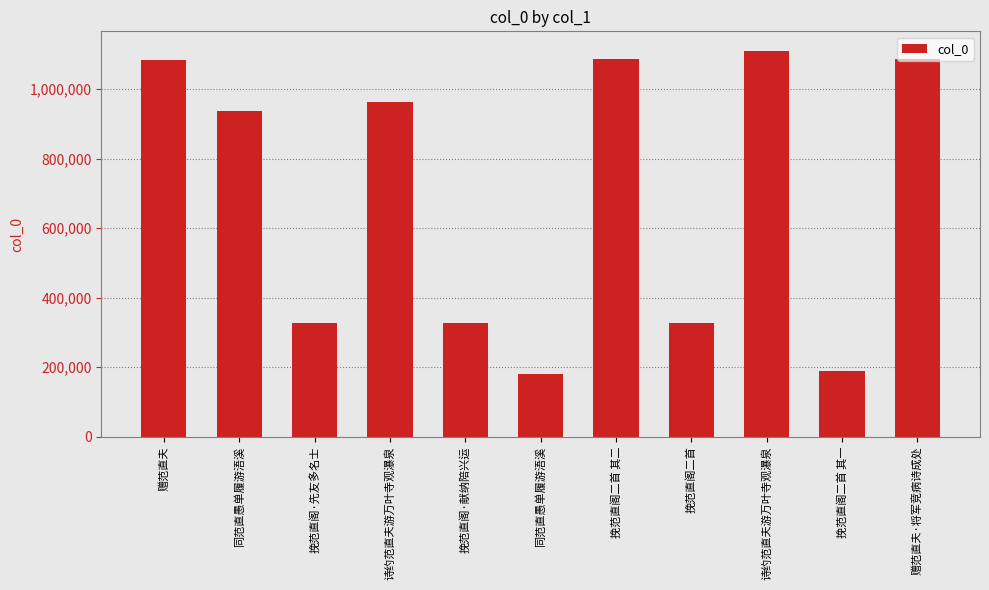

Where does the data first go above 938117?

赠范直夫